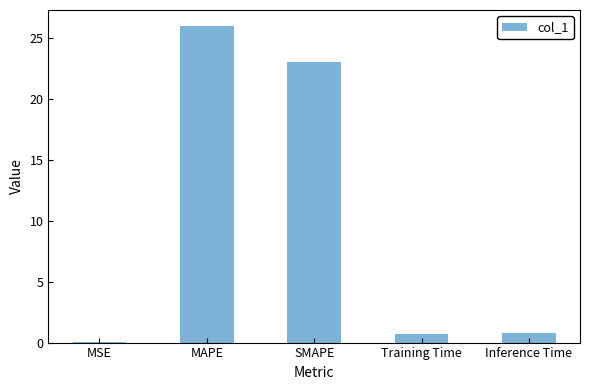

Which has a higher value, MSE or MAPE?

MAPE